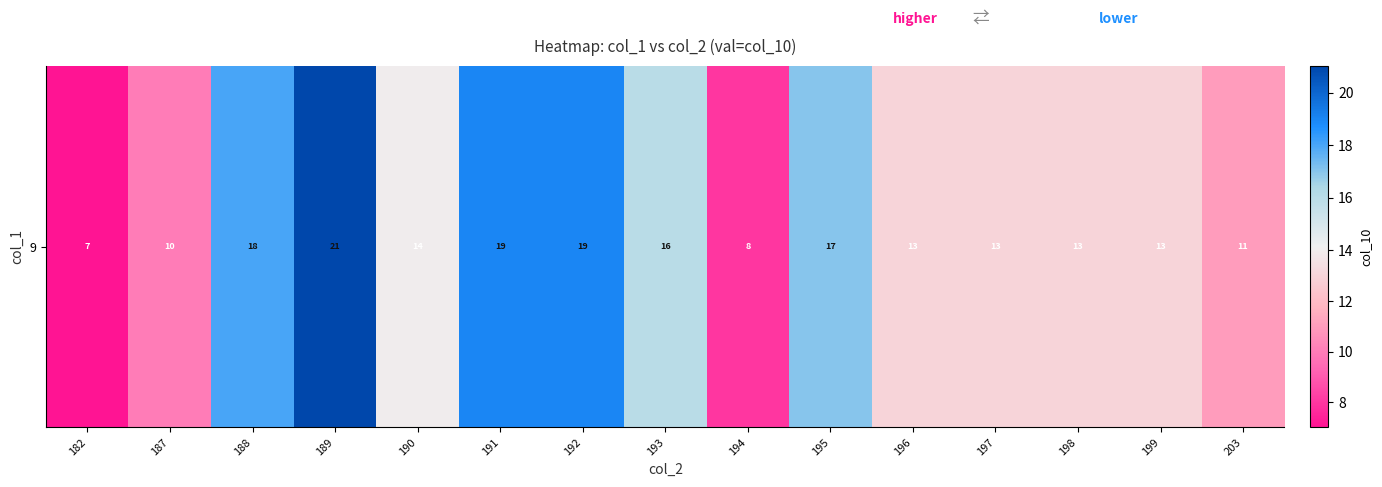

What value does the data have at 199, to the nearest 10?

10